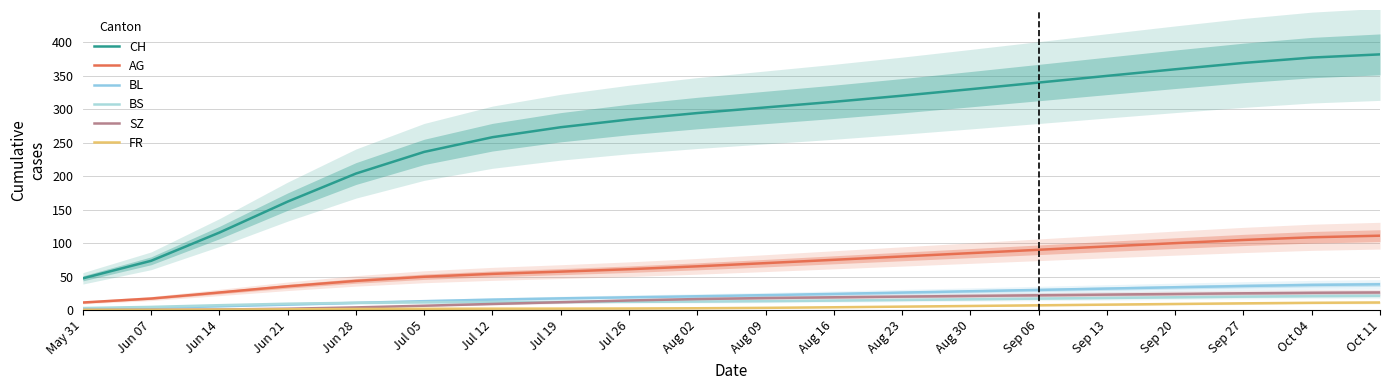

What is the approximate value of BL at Oct 11?

38.4